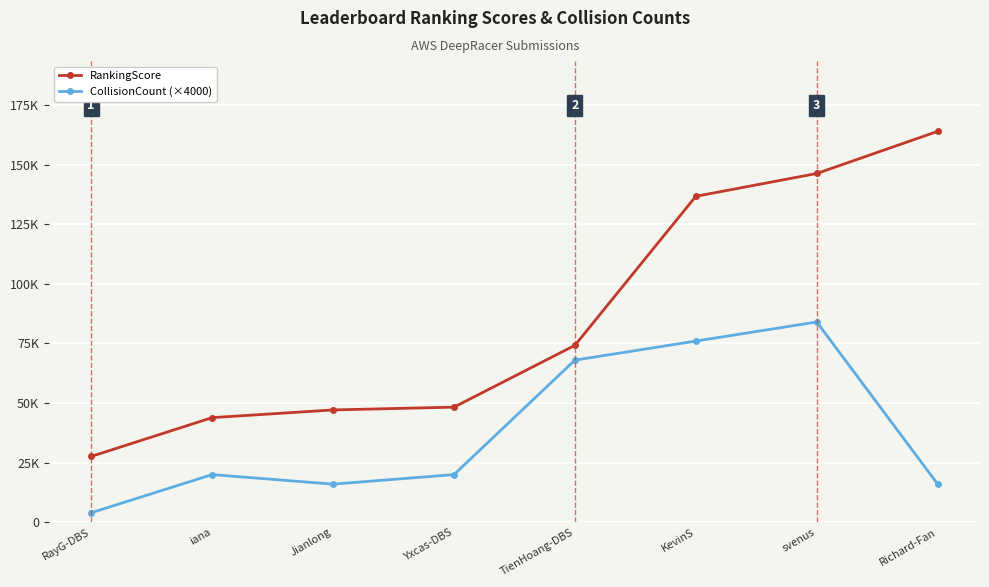

Is this an area chart (filled region under the line)?

No